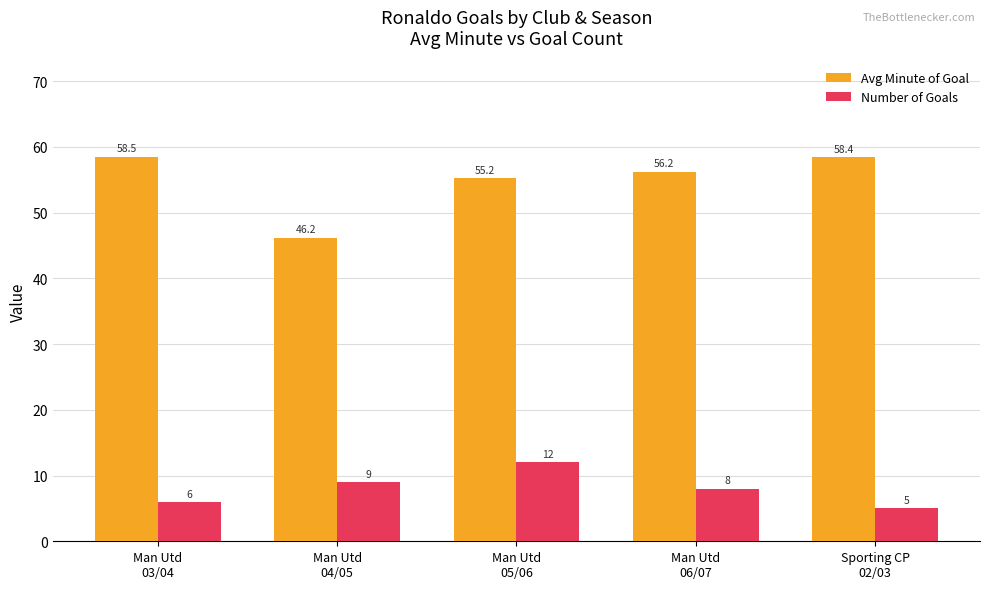

What are all the series names shown in the legend?

Avg Minute of Goal, Number of Goals